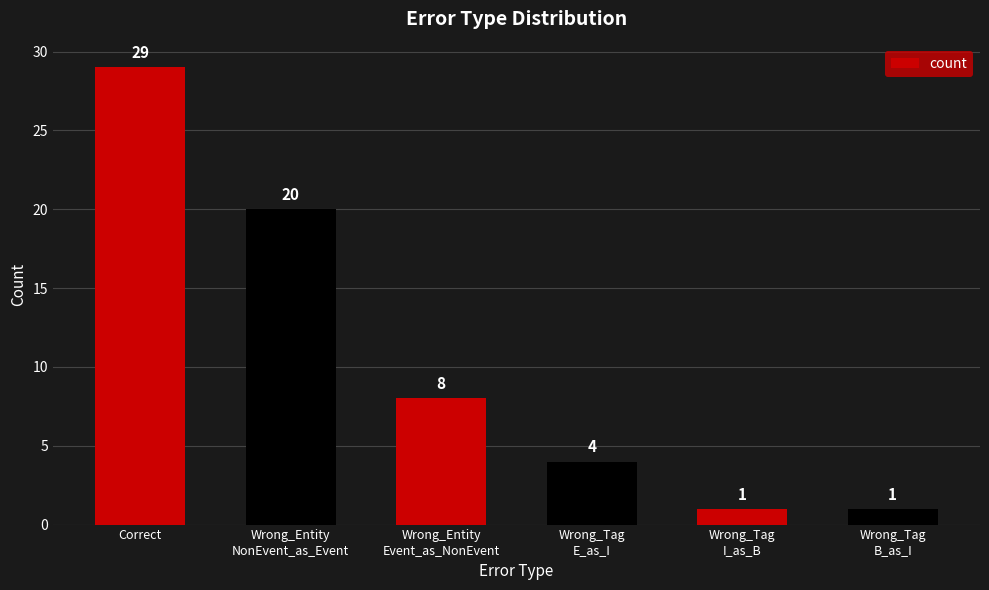

What is the ratio of the value at Correct to the value at Wrong_Tag
E_as_I?

7.2